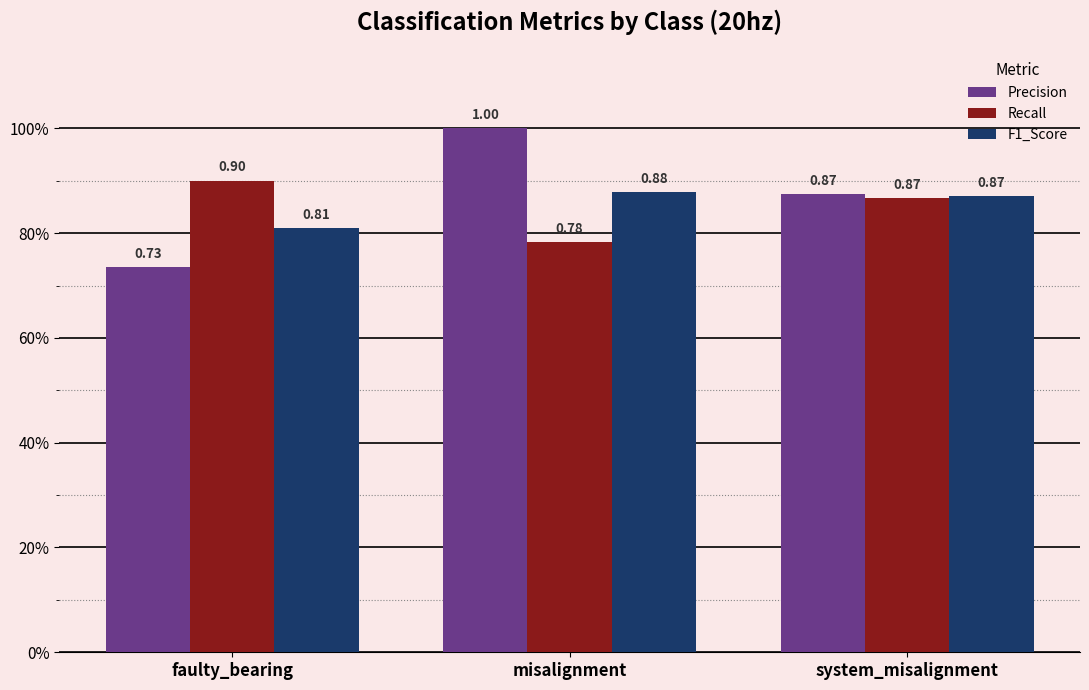

Rank the series at misalignment from lowest to highest value.

Recall, F1_Score, Precision